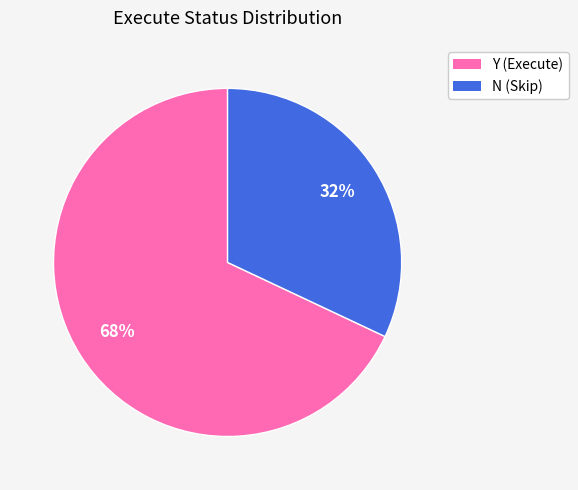

Is the sum of Y and N greater than half?

Yes